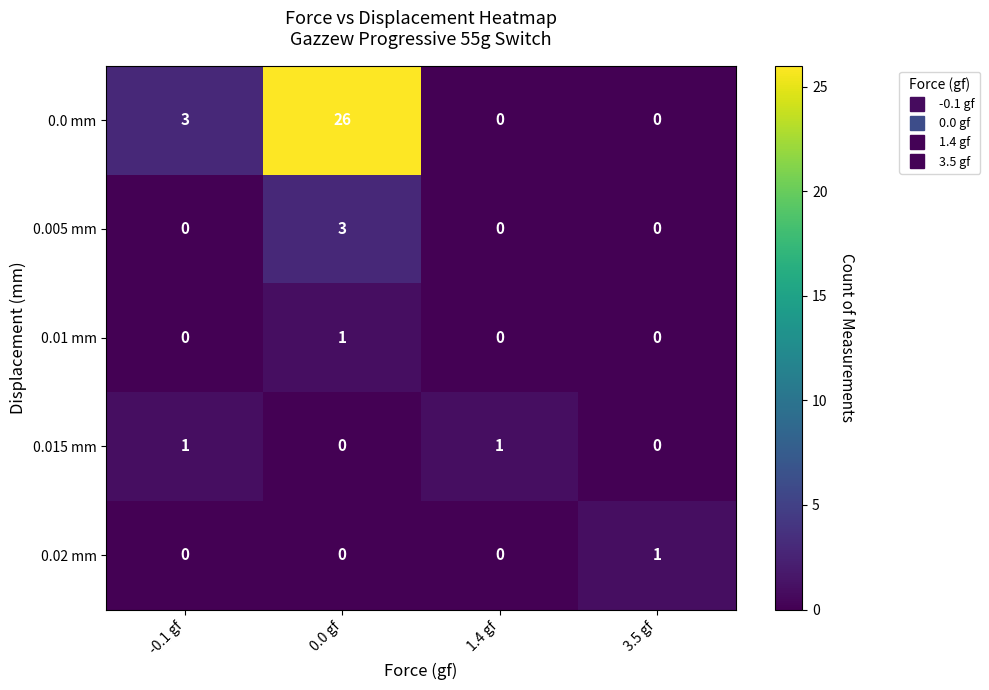

Which series has the largest range (max minus min)?

0.0 mm